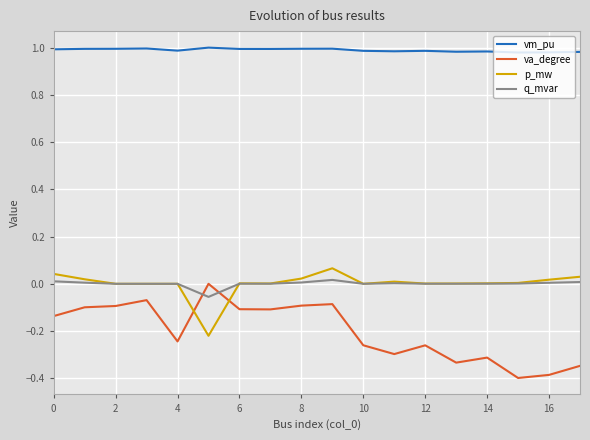

What is the minimum value shown in the chart?

-0.4